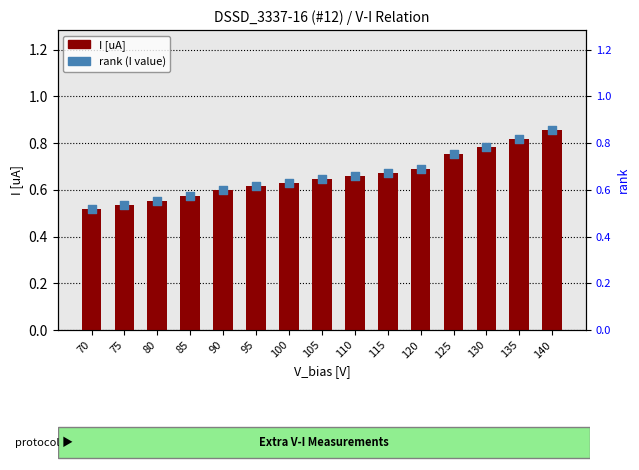

Is the value of rank (I value) at 70 greater than the value of I [uA] at 135?

No